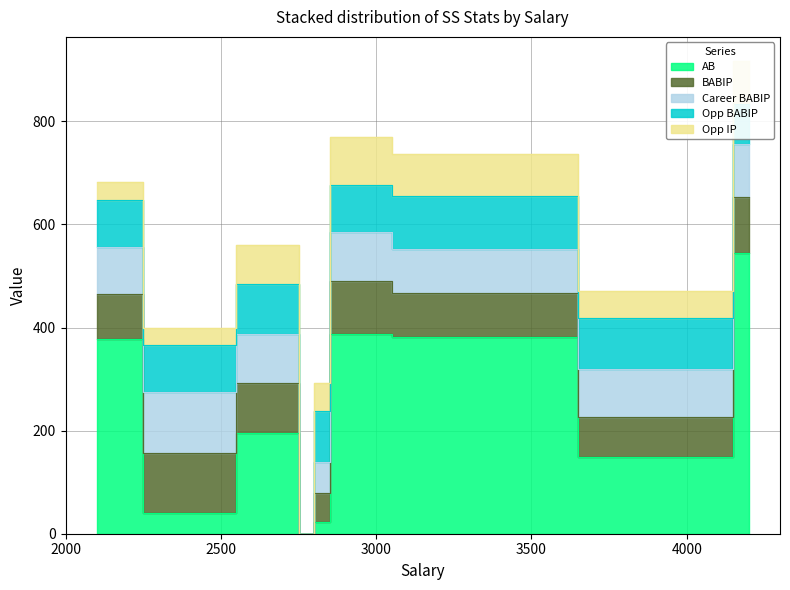

How many interior local peaks does the Opp BABIP series have?

2